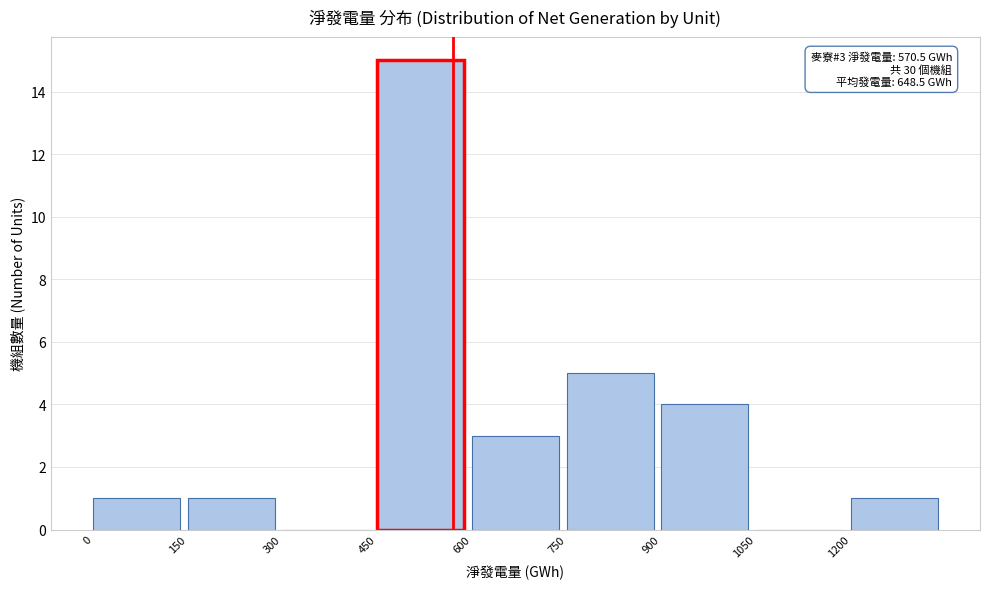

Over which range of the x-axis is the bar tallest?

450 to 600